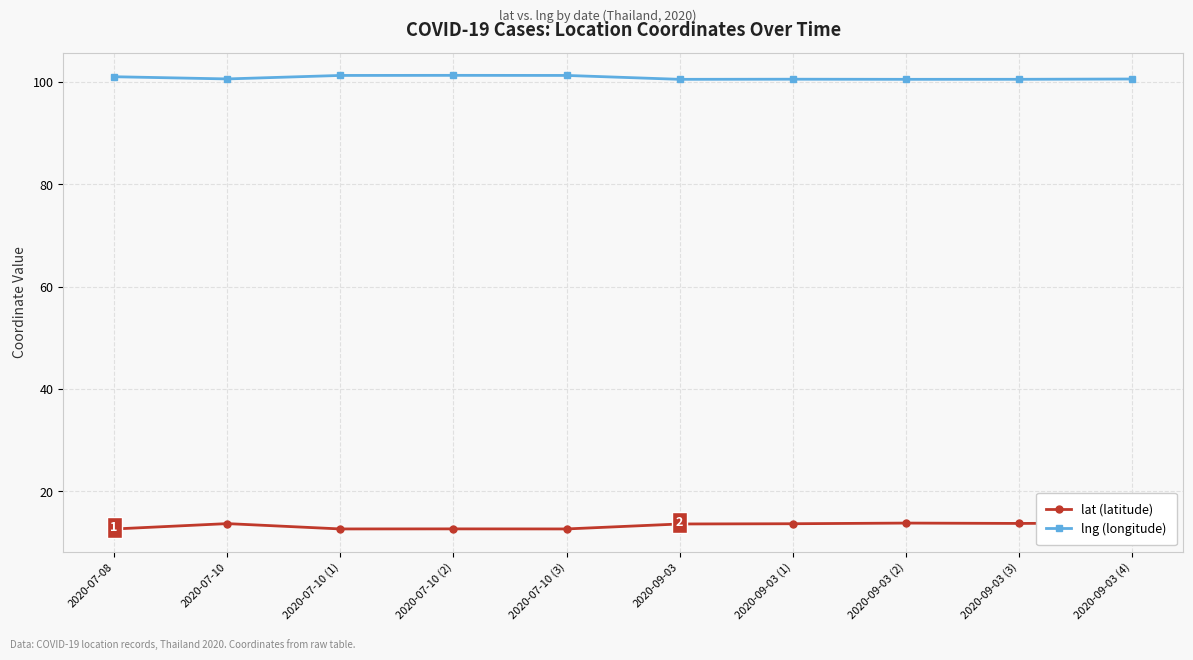

What is the smallest value displayed?

12.7